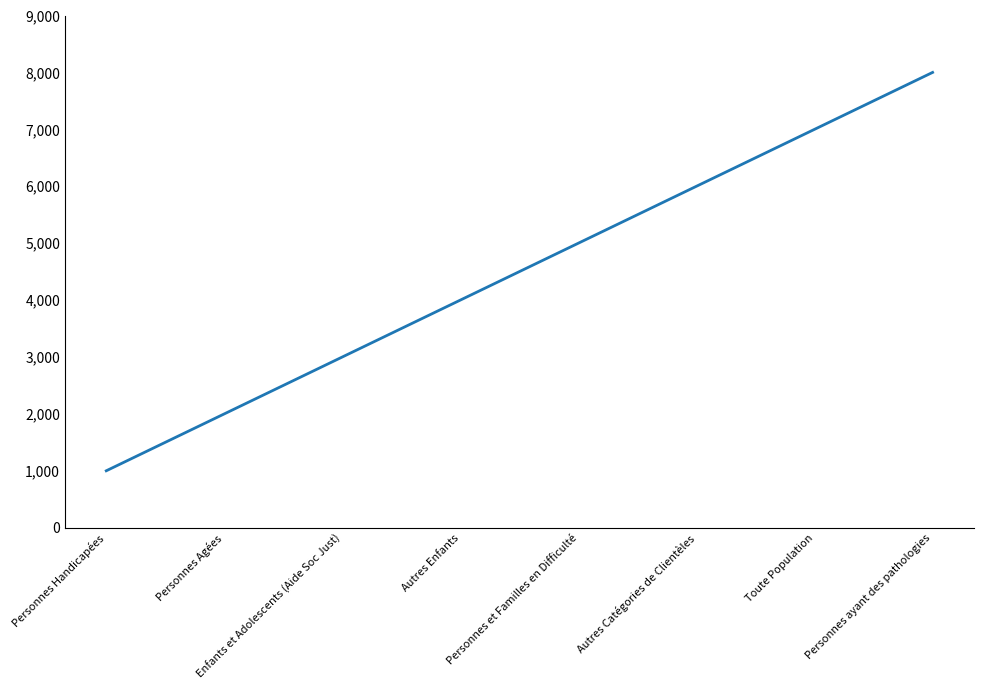

What value does the data have at Autres Catégories de Clientèles, to the nearest 10?

6000